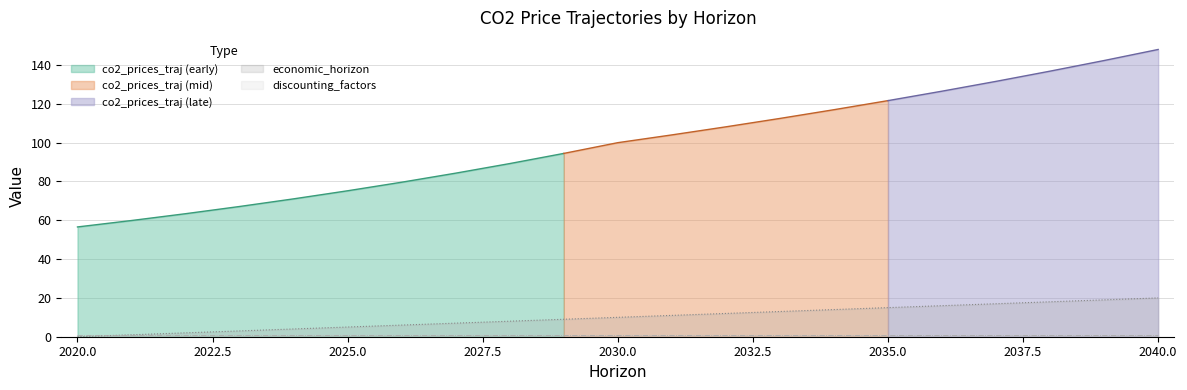

The value of co2_prices_traj at 2020 is 56.6. True or false?

True